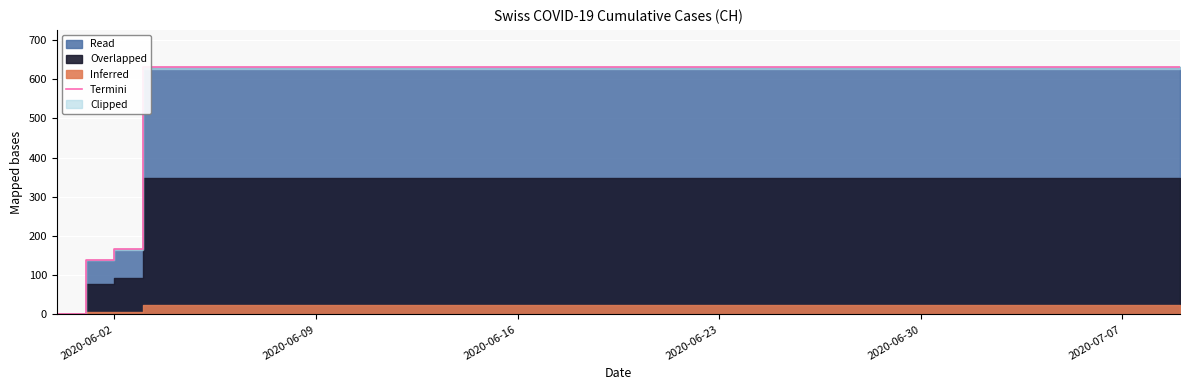

Which category has the highest value across all series?

2020-06-23